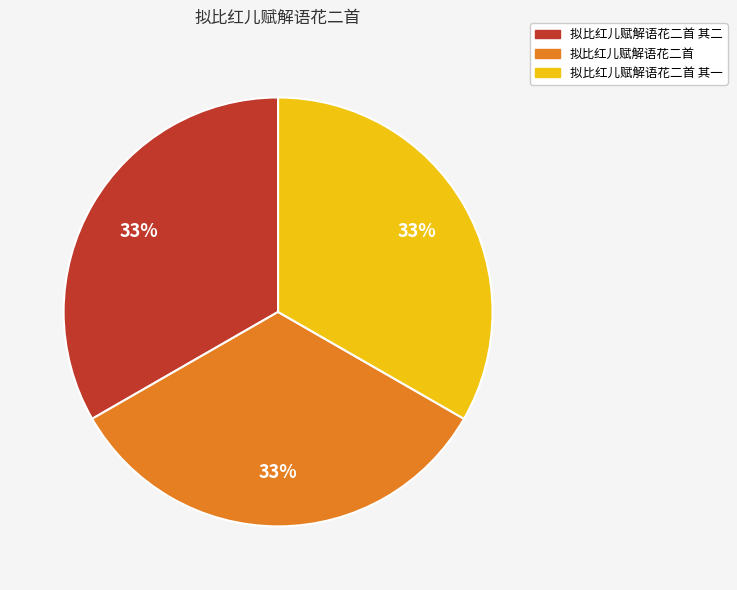

Does any single category account for the majority?

No